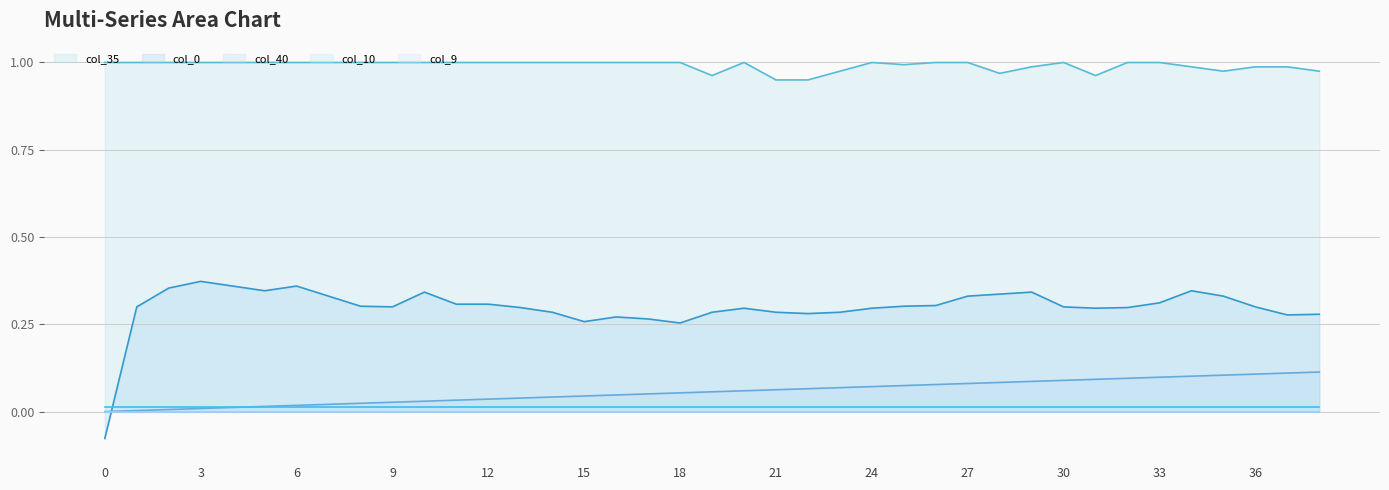

Rank the series by their maximum value, from highest to lowest.

col_35_line, col_0_line, col_40_line, col_10_line, col_9_line